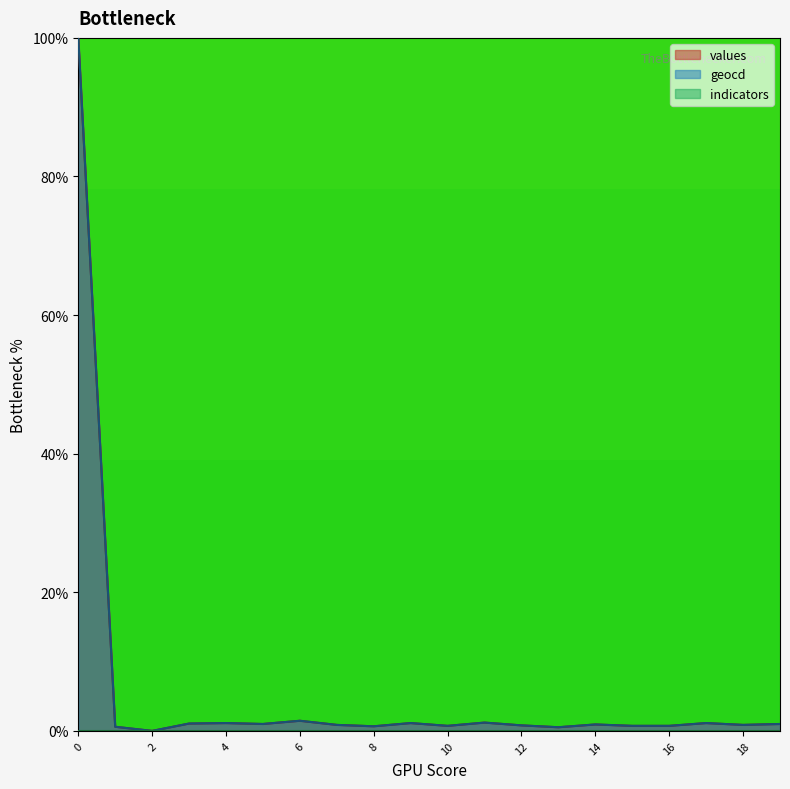

Reading right to left, extract all data points from this chart.

values: 1.0	0.9	1.1	0.7	0.7	0.9	0.5	0.8	1.2	0.7	1.1	0.7	0.9	1.5	1.0	1.1	1.1	0.0	0.6	100.0
geocd: 1.0	0.9	1.1	0.7	0.7	0.9	0.5	0.8	1.2	0.7	1.1	0.7	0.9	1.5	1.0	1.1	1.1	0.0	0.6	100.0